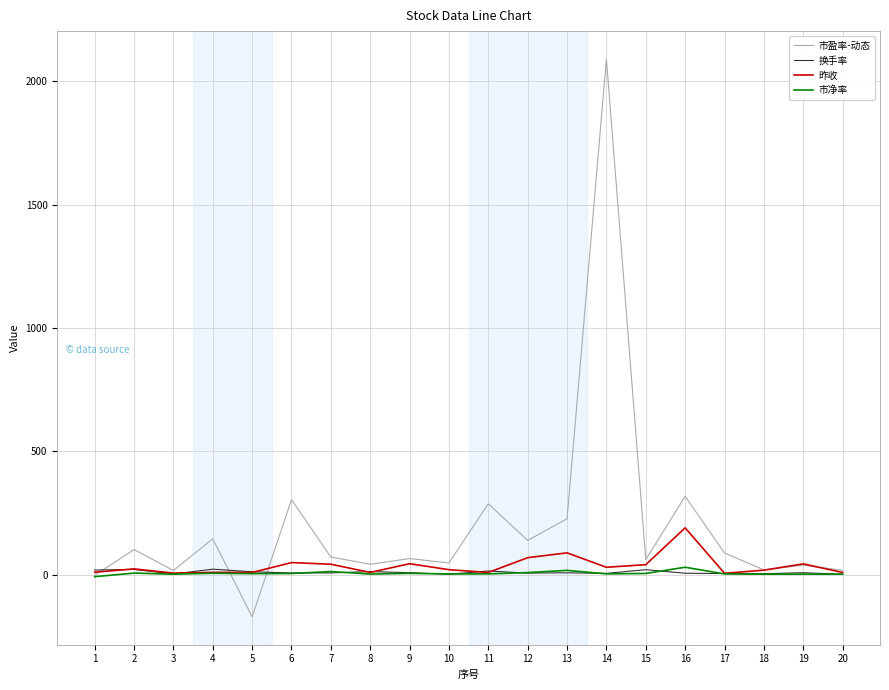

At which category is the sum across all series the highest?

14